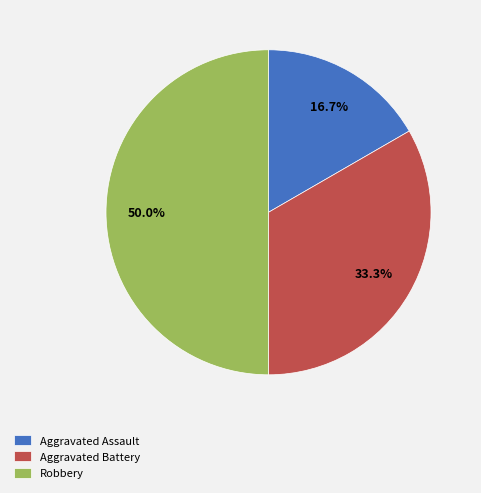

Count the number of slices in the pie.

3